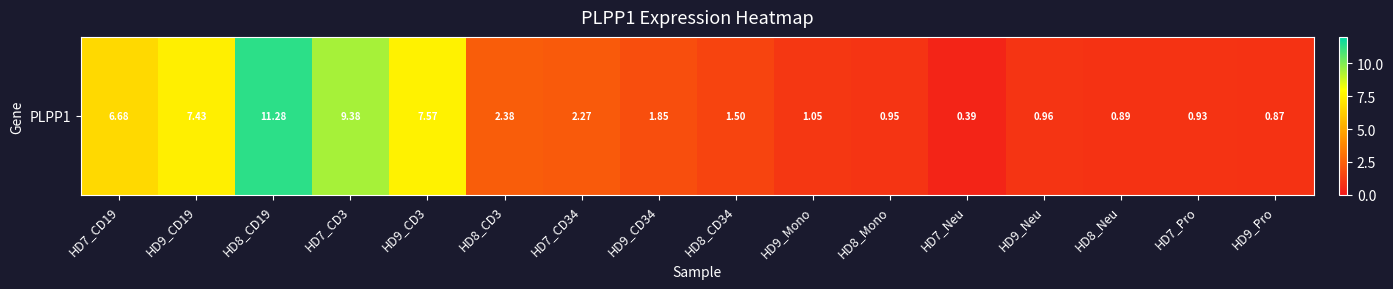

Which label corresponds to the smallest value in the chart?

HD7_Neu